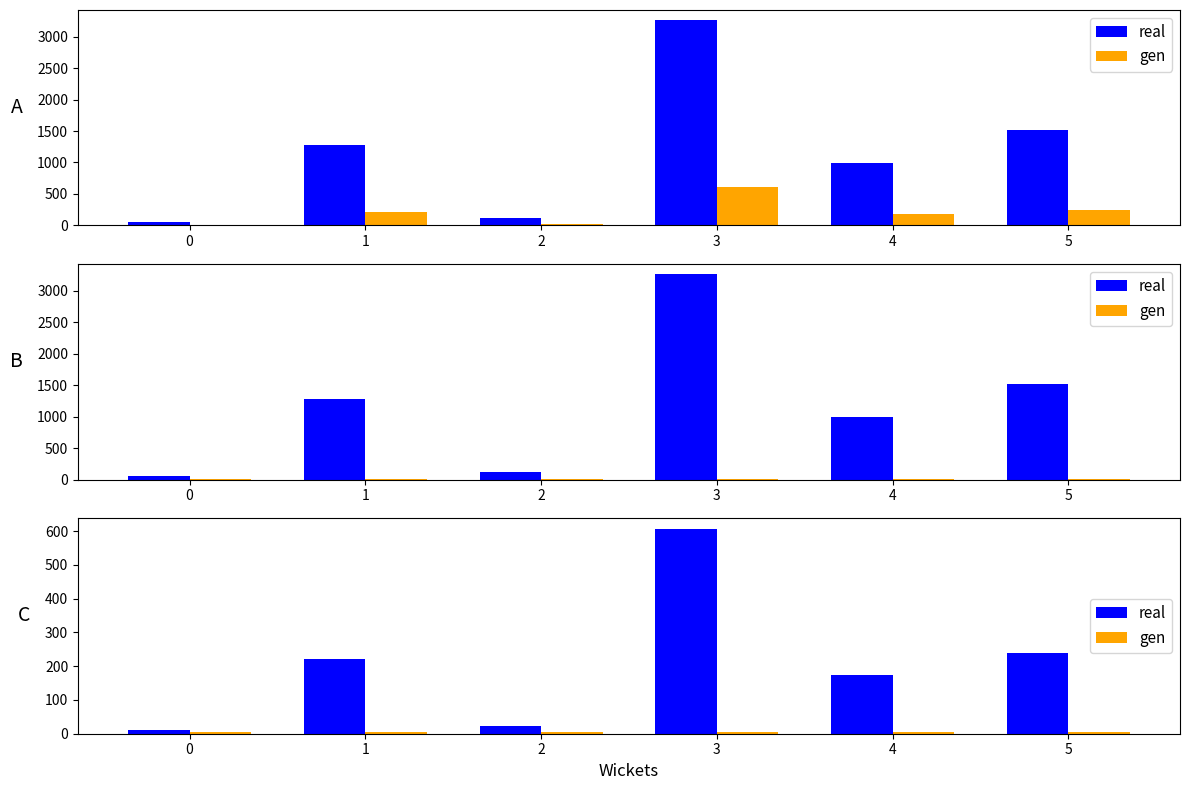

Rank the series at 1 from lowest to highest value.

gen, real